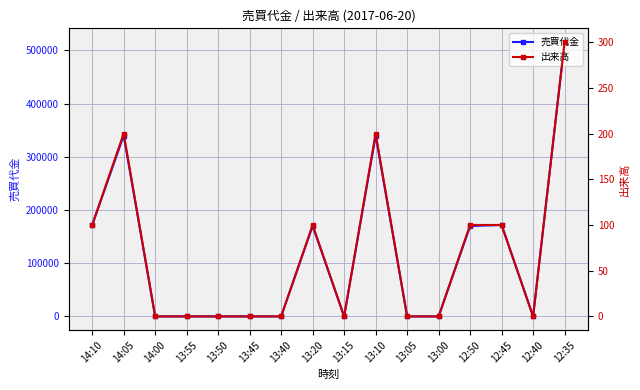

Which series has the largest total across all categories?

売買代金